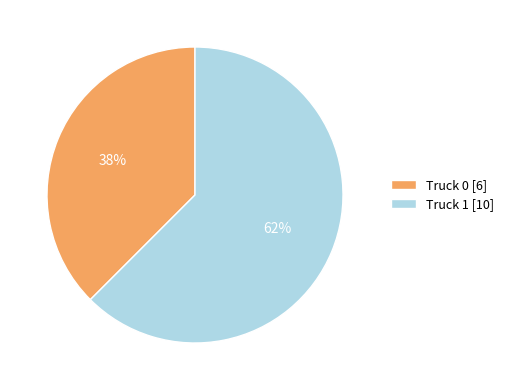

Is there a majority slice in this chart?

Yes